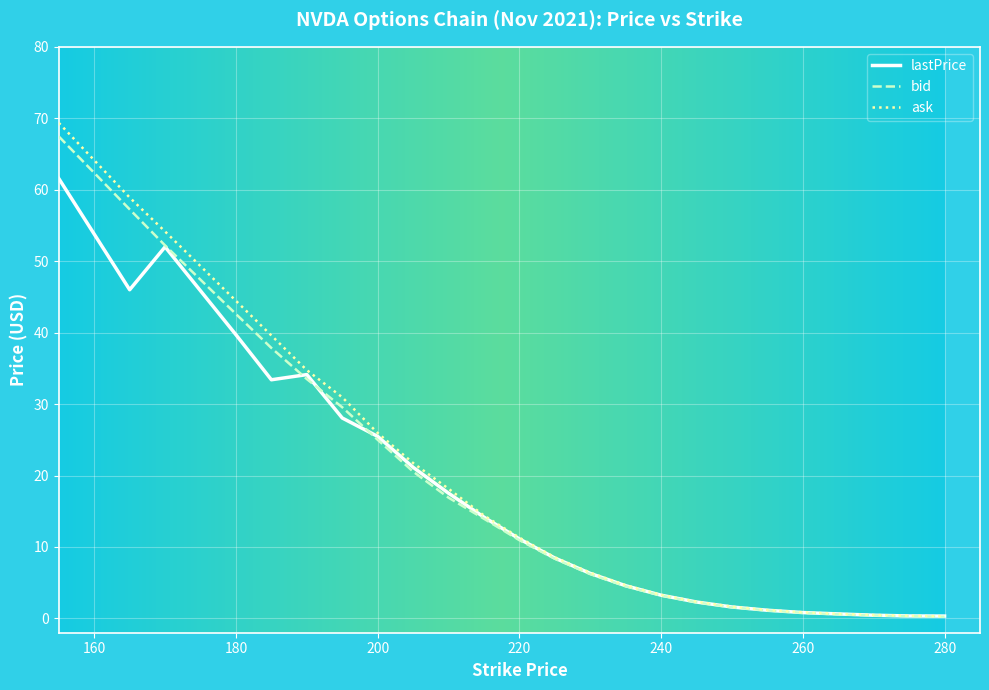

How many values in the bid series exceed 10?

12